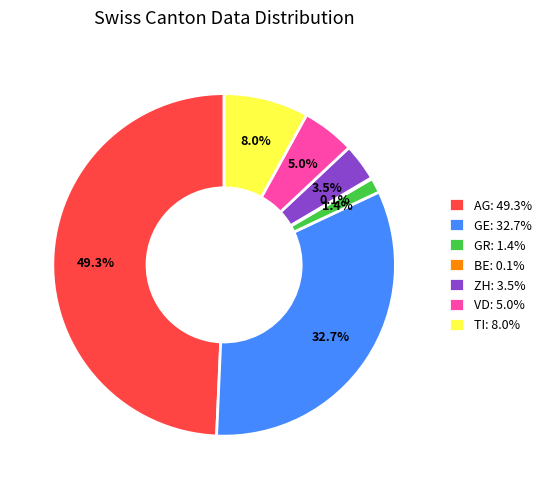

To the nearest percent, what is the difference between the VD and AG slice percentages?

44%